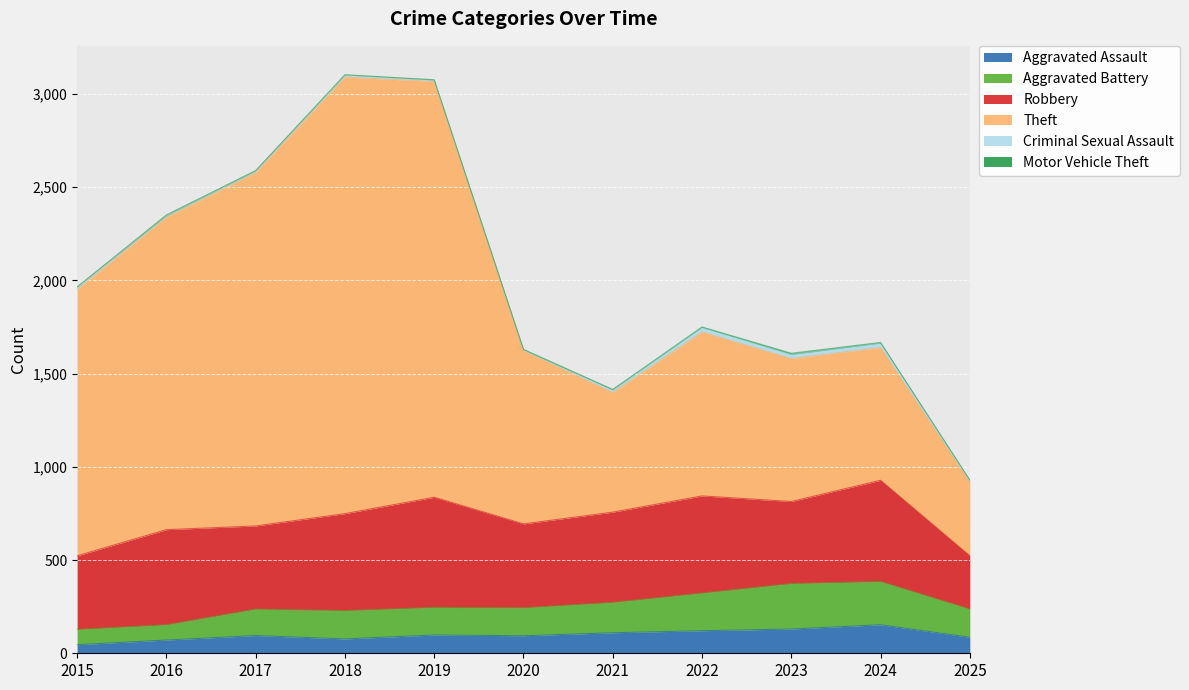

Rank the categories by Aggravated Assault value from lowest to highest.

2015, 2016, 2018, 2025, 2020, 2017, 2019, 2021, 2022, 2023, 2024